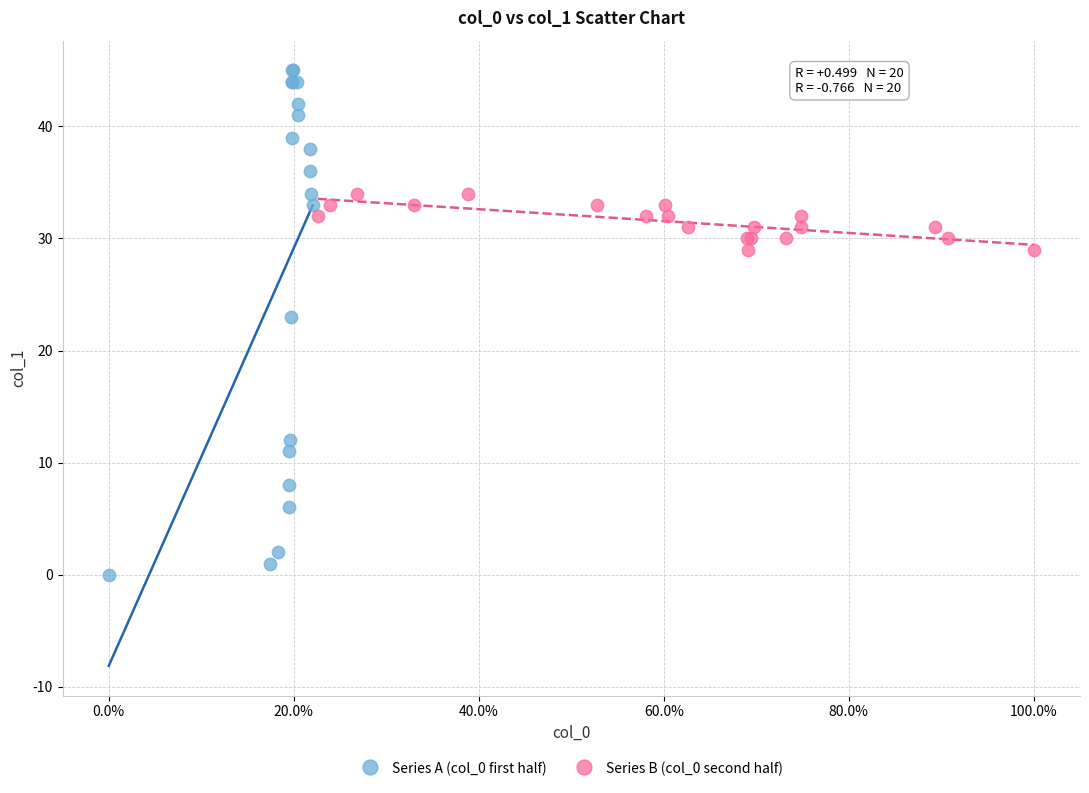

Which series contains the highest Y value?

Series A (col_0 first half)